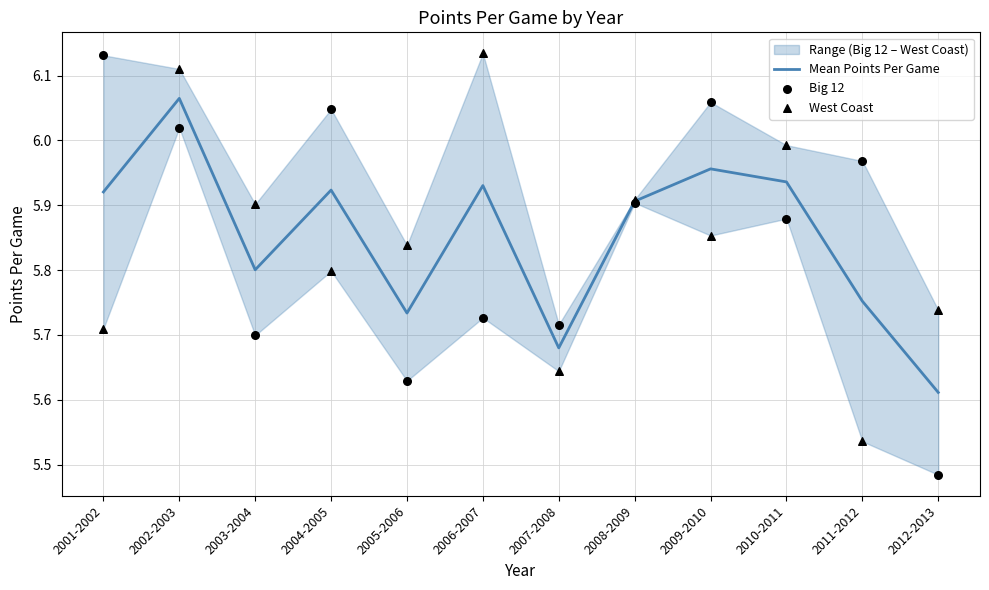

Which category has the highest value in the Mean Points Per Game series?

2002-2003